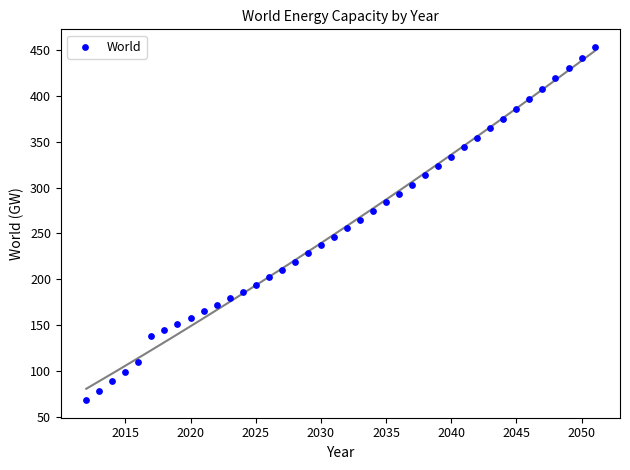

What is the range of X values (max minus min)?

39.0